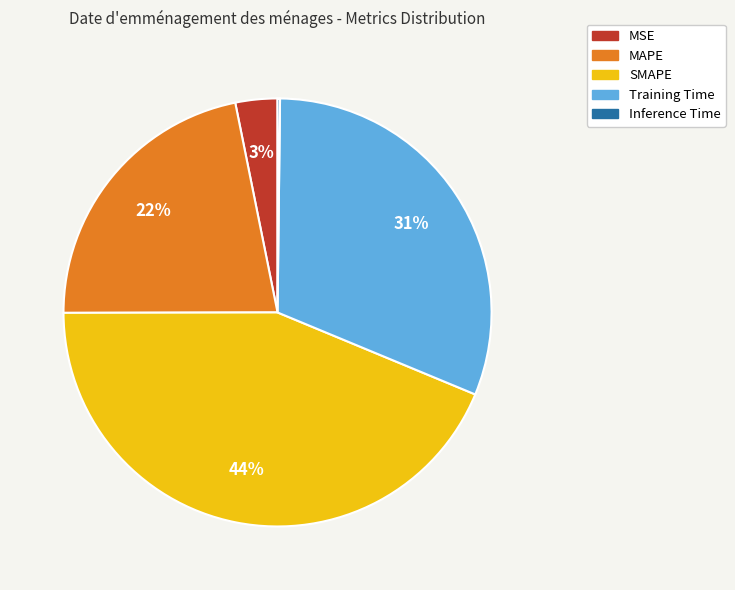

Combined, do Training Time and SMAPE account for over 50%?

Yes